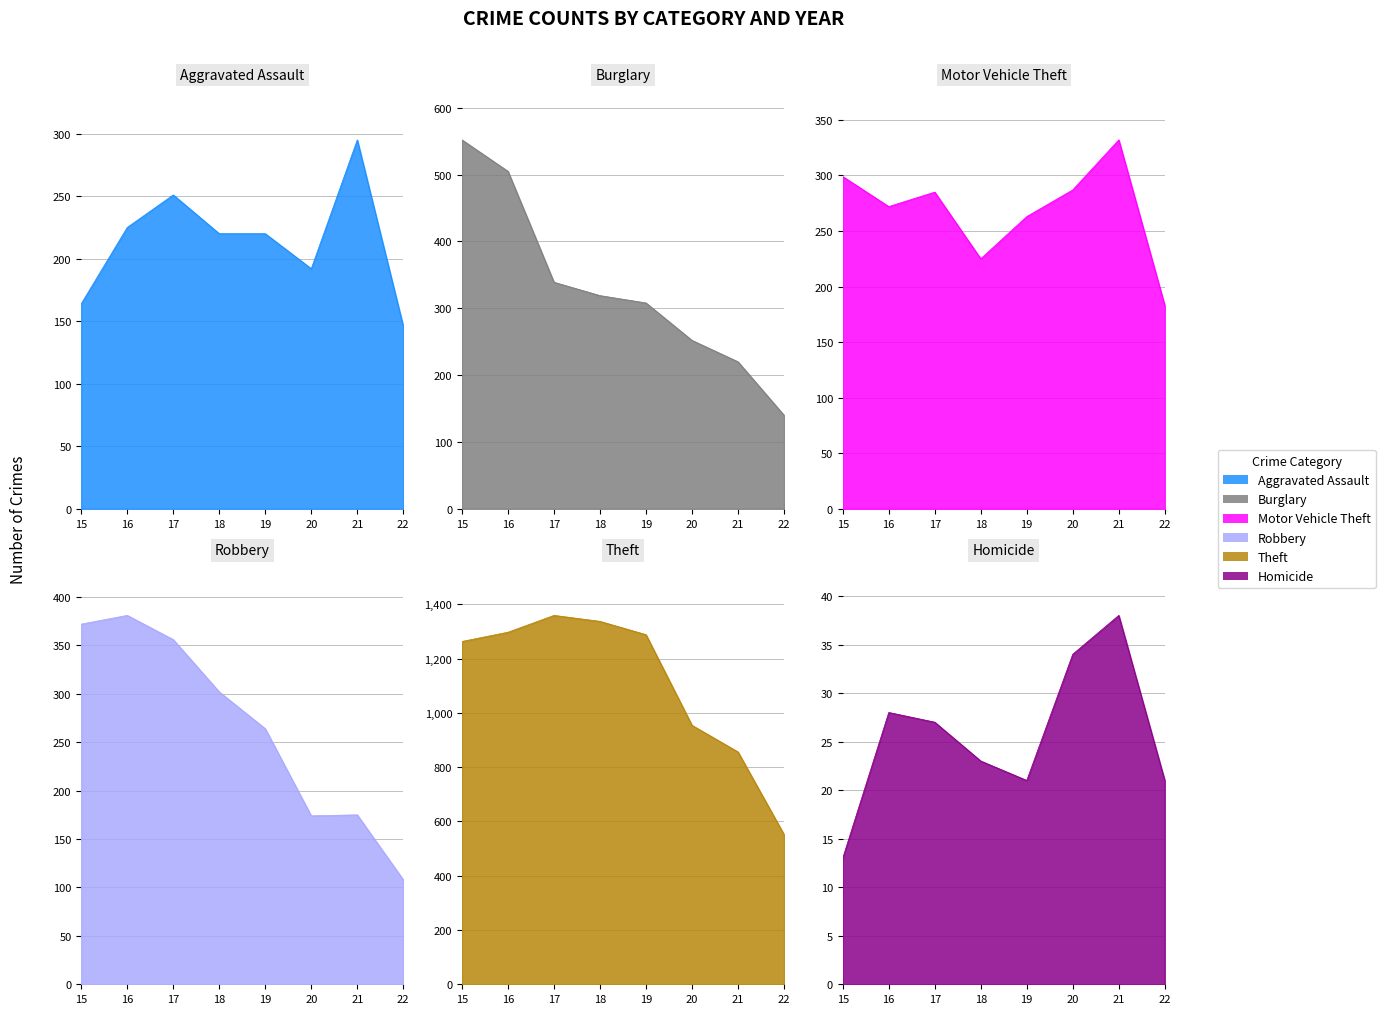

What value does the Homicide series have at 21?

38